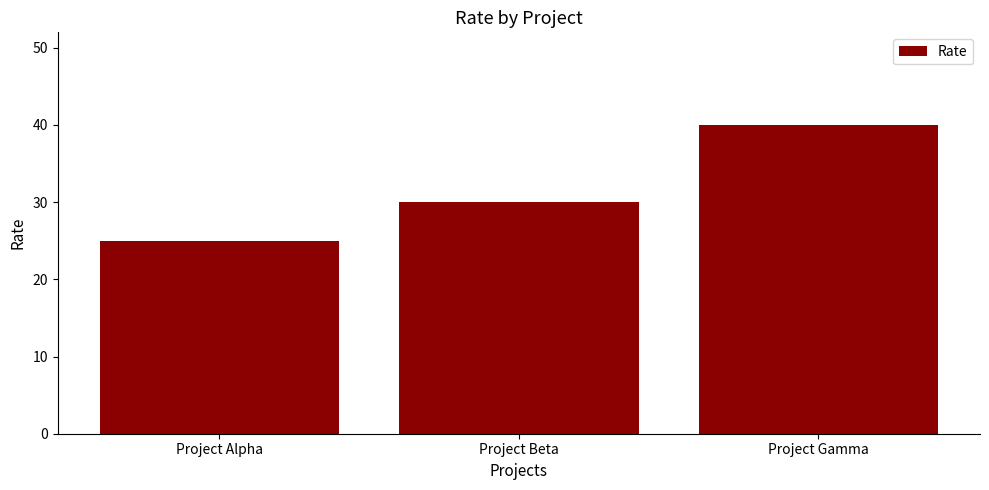

What is the ratio of the value at Project Alpha to the value at Project Beta?

0.8